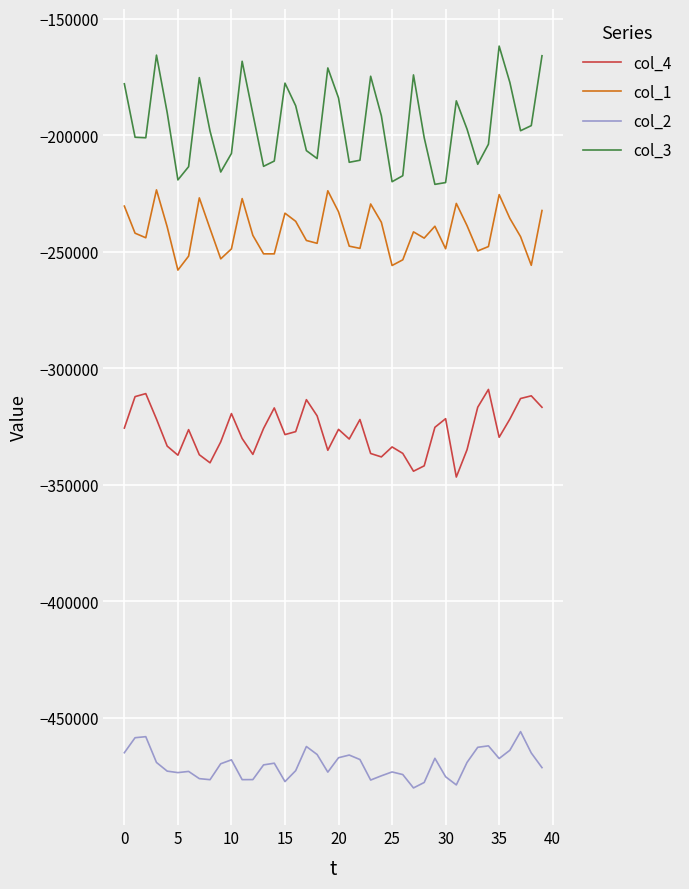

Which series has the largest total across all categories?

col_3